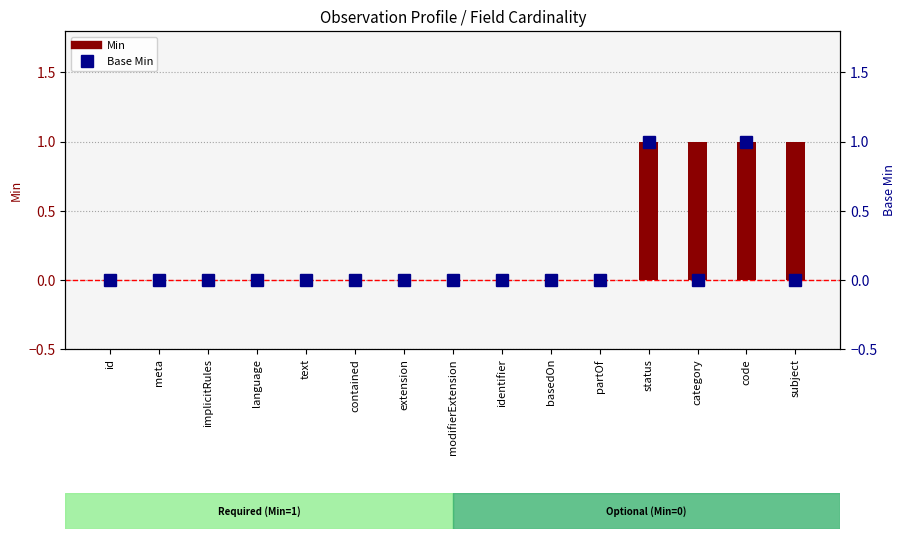

True or false: Min has a value of 0 at subject.

False